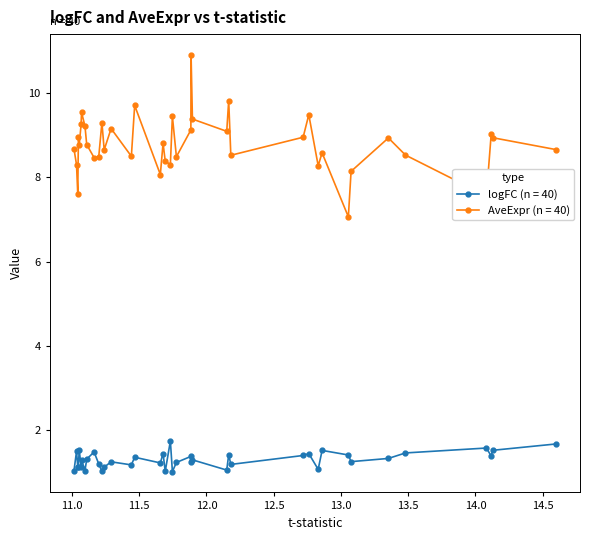

How many series are shown in this chart?

2